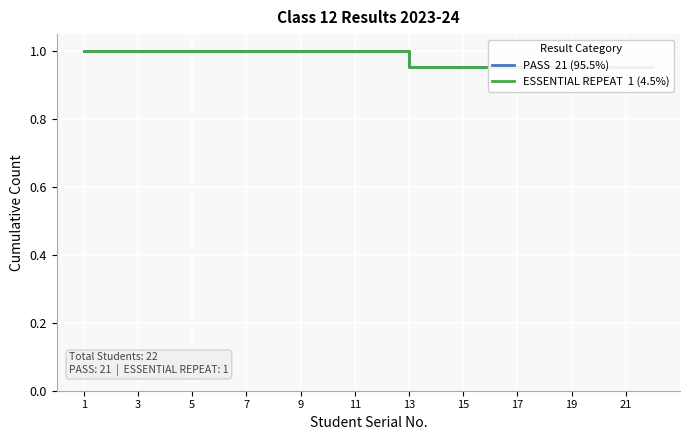

Reading left to right, what are all the values shown in this chart?

PASS  21 (95.5%): 1.0	1.0	1.0	1.0	1.0	1.0	1.0	1.0	1.0	1.0	1.0	1.0	1.0	1.0	1.0	1.0	1.0	1.0	1.0	1.0	1.0	1.0
ESSENTIAL REPEAT  1 (4.5%): 1.0	1.0	1.0	1.0	1.0	1.0	1.0	1.0	1.0	1.0	1.0	1.0	1.0	1.0	1.0	1.0	1.0	1.0	1.0	1.0	1.0	1.0